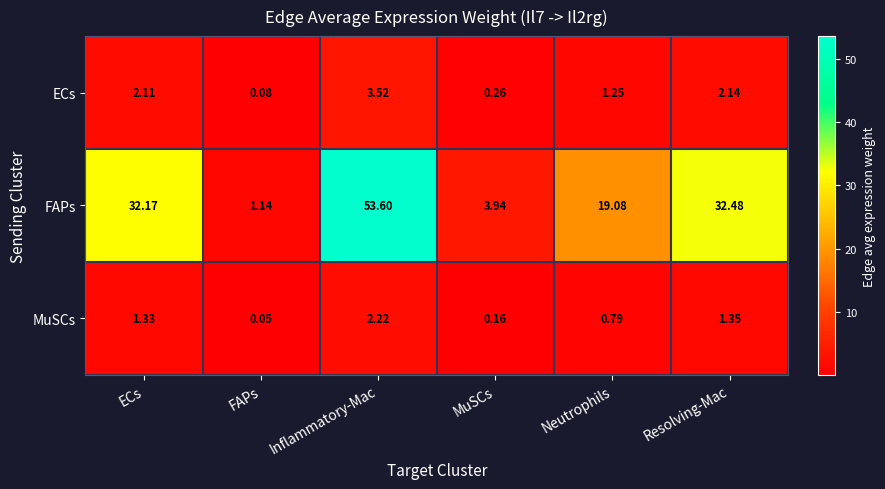

What is the greatest value displayed?

53.6